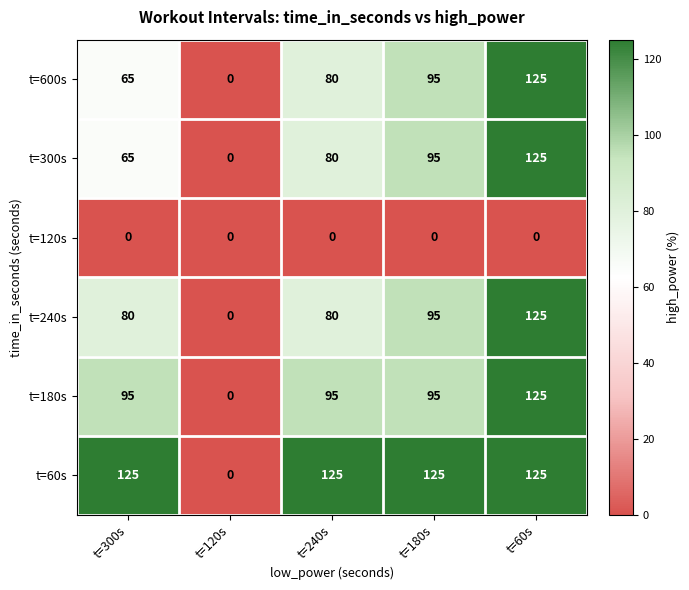

Reading left to right, transcribe all the data shown in this chart.

t=600s: 65	0	80	95	125
t=300s: 65	0	80	95	125
t=120s: 0	0	0	0	0
t=240s: 80	0	80	95	125
t=180s: 95	0	95	95	125
t=60s: 125	0	125	125	125